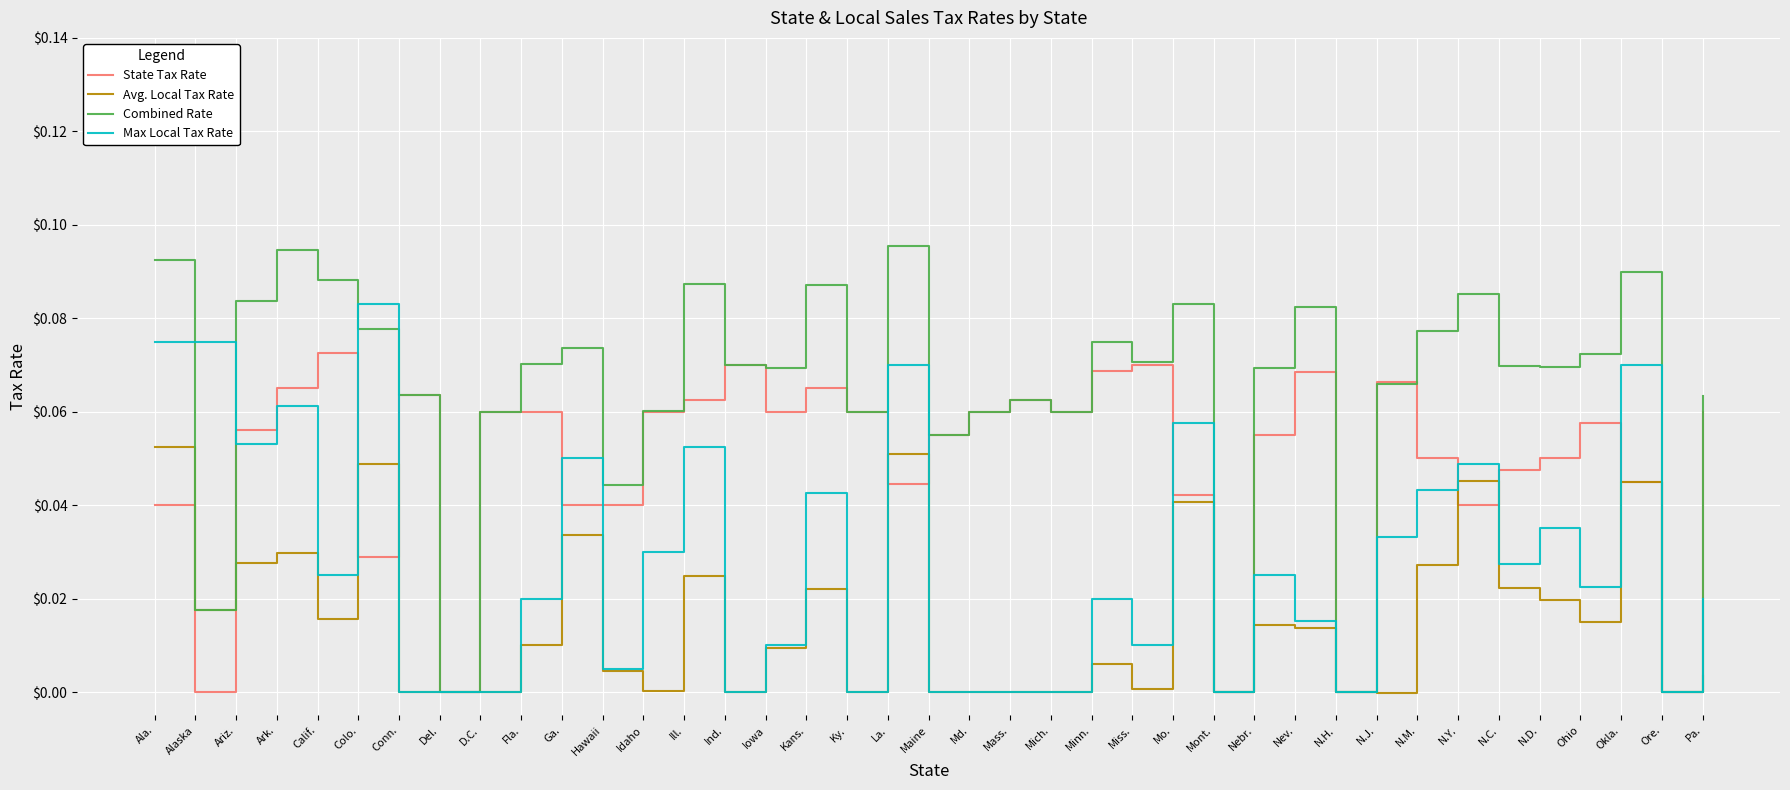

Which series has the widest spread of values?

Combined Rate